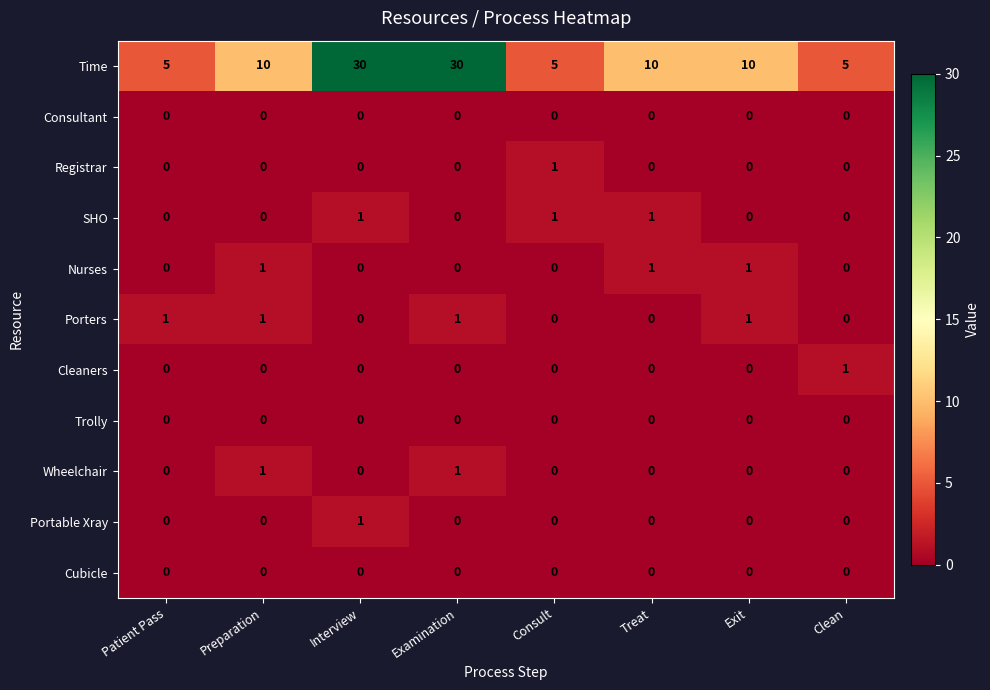

Which series has the largest total across all categories?

Time